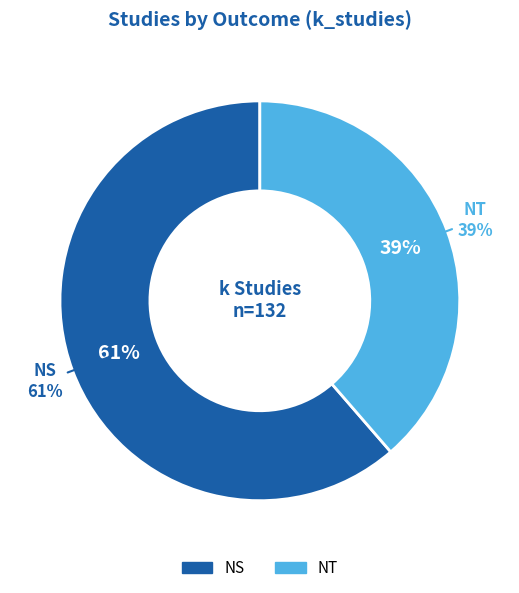

Is there a majority slice in this chart?

Yes